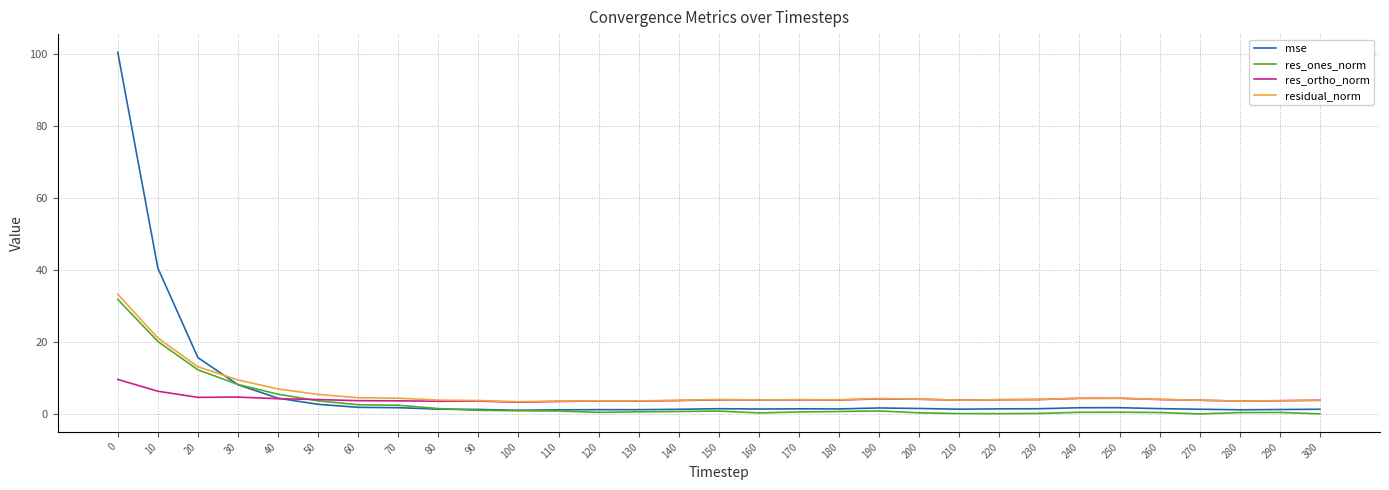

What is the maximum value for mse?

100.4